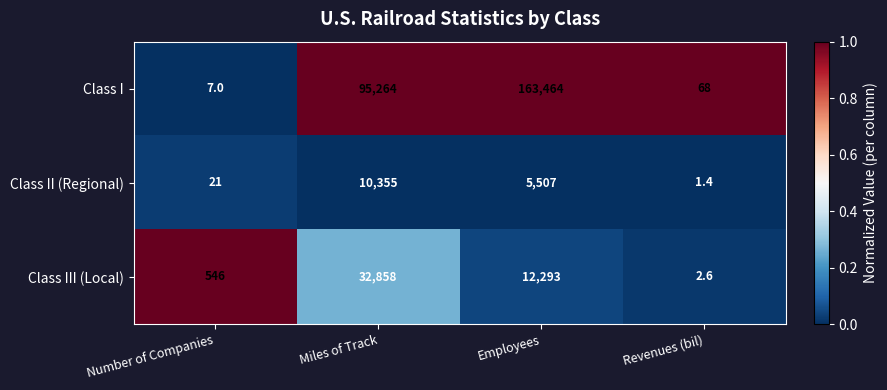

Reading left to right, what are all the values shown in this chart?

Class I: Number of Companies=7.0	Miles of Track=95264.0	Employees=163464.0	Revenues (bil)=68.0
Class II (Regional): Number of Companies=21.0	Miles of Track=10355.0	Employees=5507.0	Revenues (bil)=1.4
Class III (Local): Number of Companies=546.0	Miles of Track=32858.0	Employees=12293.0	Revenues (bil)=2.6